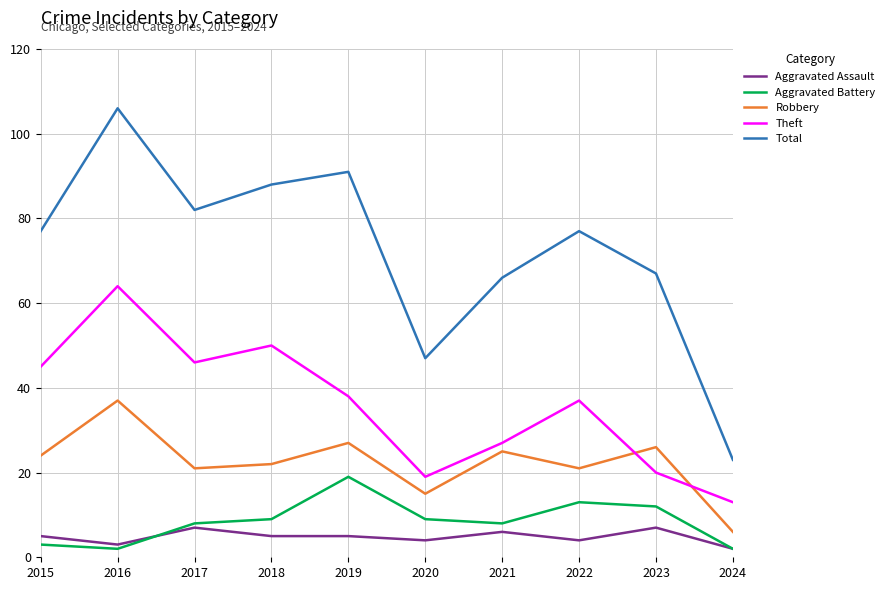

The value of Theft at 2022 is 37. True or false?

True